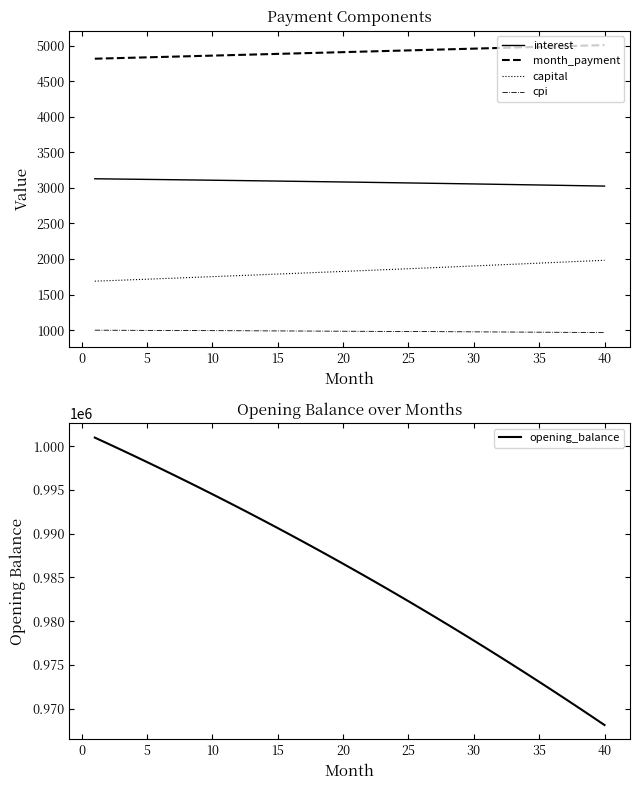

True or false: cpi and capital cross at least once.

False